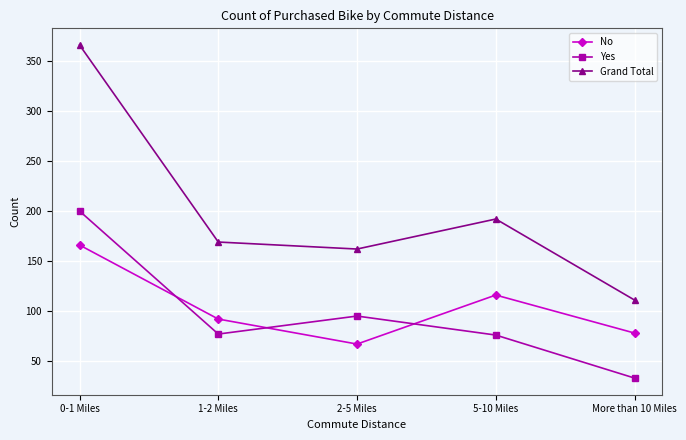

What is the spread (max minus min) of values at 1-2 Miles?

92